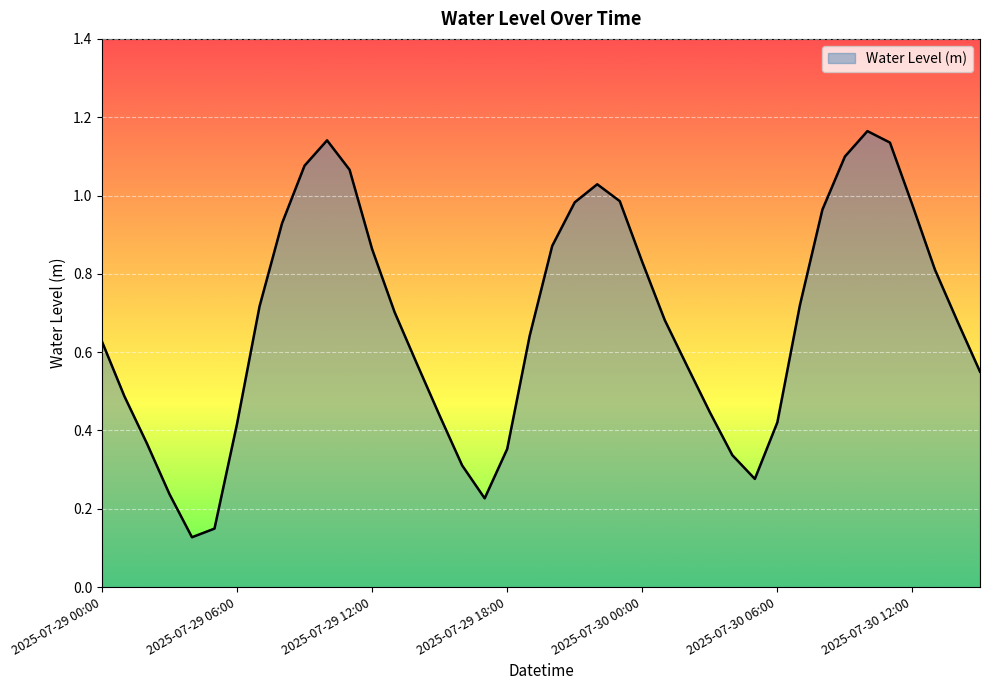

Rank the categories by value from lowest to highest.

2025-07-29 04:00, 2025-07-29 05:00, 2025-07-29 17:00, 2025-07-29 03:00, 2025-07-30 05:00, 2025-07-29 16:00, 2025-07-30 04:00, 2025-07-29 18:00, 2025-07-29 02:00, 2025-07-29 06:00, 2025-07-30 06:00, 2025-07-29 15:00, 2025-07-30 03:00, 2025-07-29 01:00, 2025-07-30 15:00, 2025-07-30 02:00, 2025-07-29 14:00, 2025-07-29 00:00, 2025-07-29 19:00, 2025-07-30 14:00, 2025-07-30 01:00, 2025-07-29 13:00, 2025-07-29 07:00, 2025-07-30 07:00, 2025-07-30 13:00, 2025-07-30 00:00, 2025-07-29 12:00, 2025-07-29 20:00, 2025-07-29 08:00, 2025-07-30 08:00, 2025-07-30 12:00, 2025-07-29 21:00, 2025-07-29 23:00, 2025-07-29 22:00, 2025-07-29 11:00, 2025-07-29 09:00, 2025-07-30 09:00, 2025-07-30 11:00, 2025-07-29 10:00, 2025-07-30 10:00